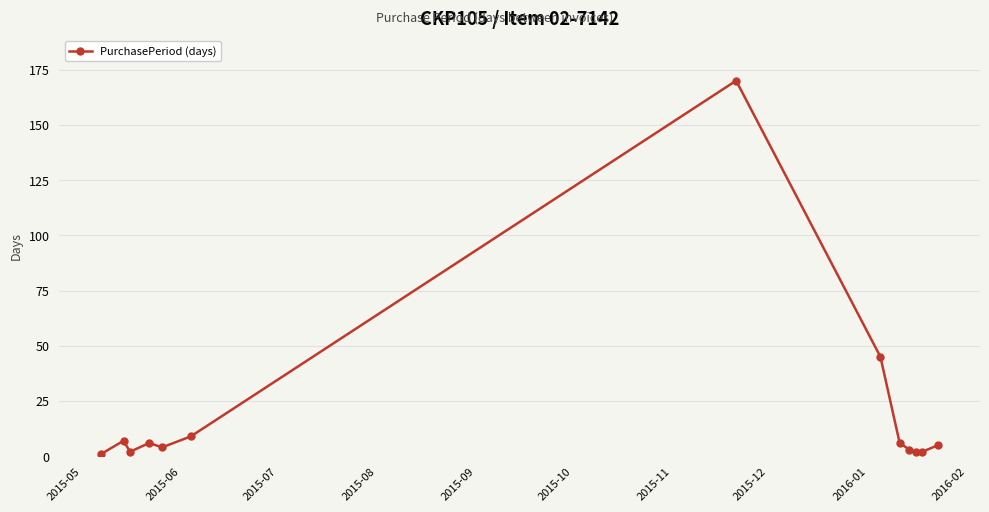

What is the greatest value displayed?

170